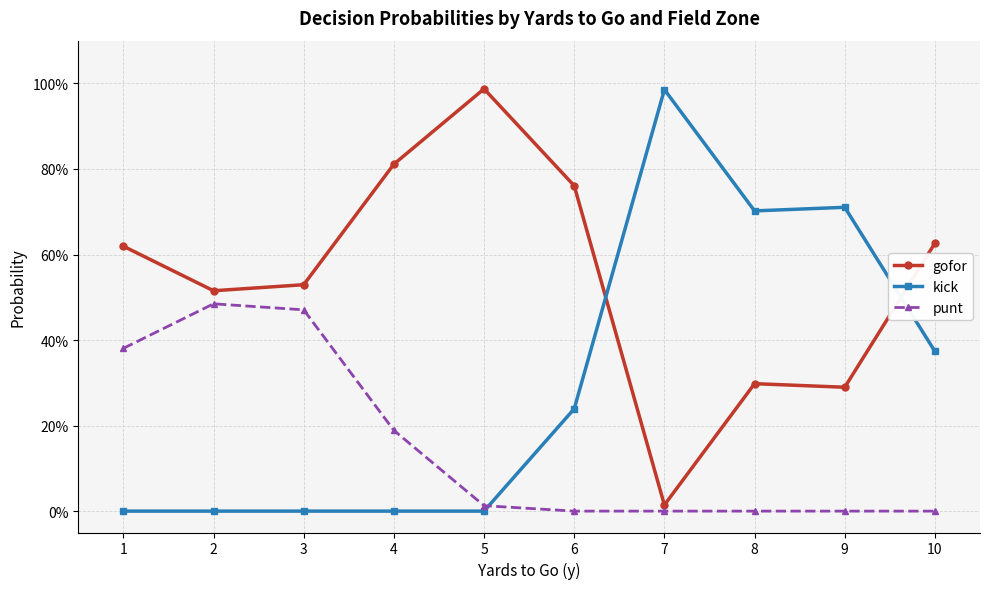

Is it true that gofor equals 0.4 at 6?

False